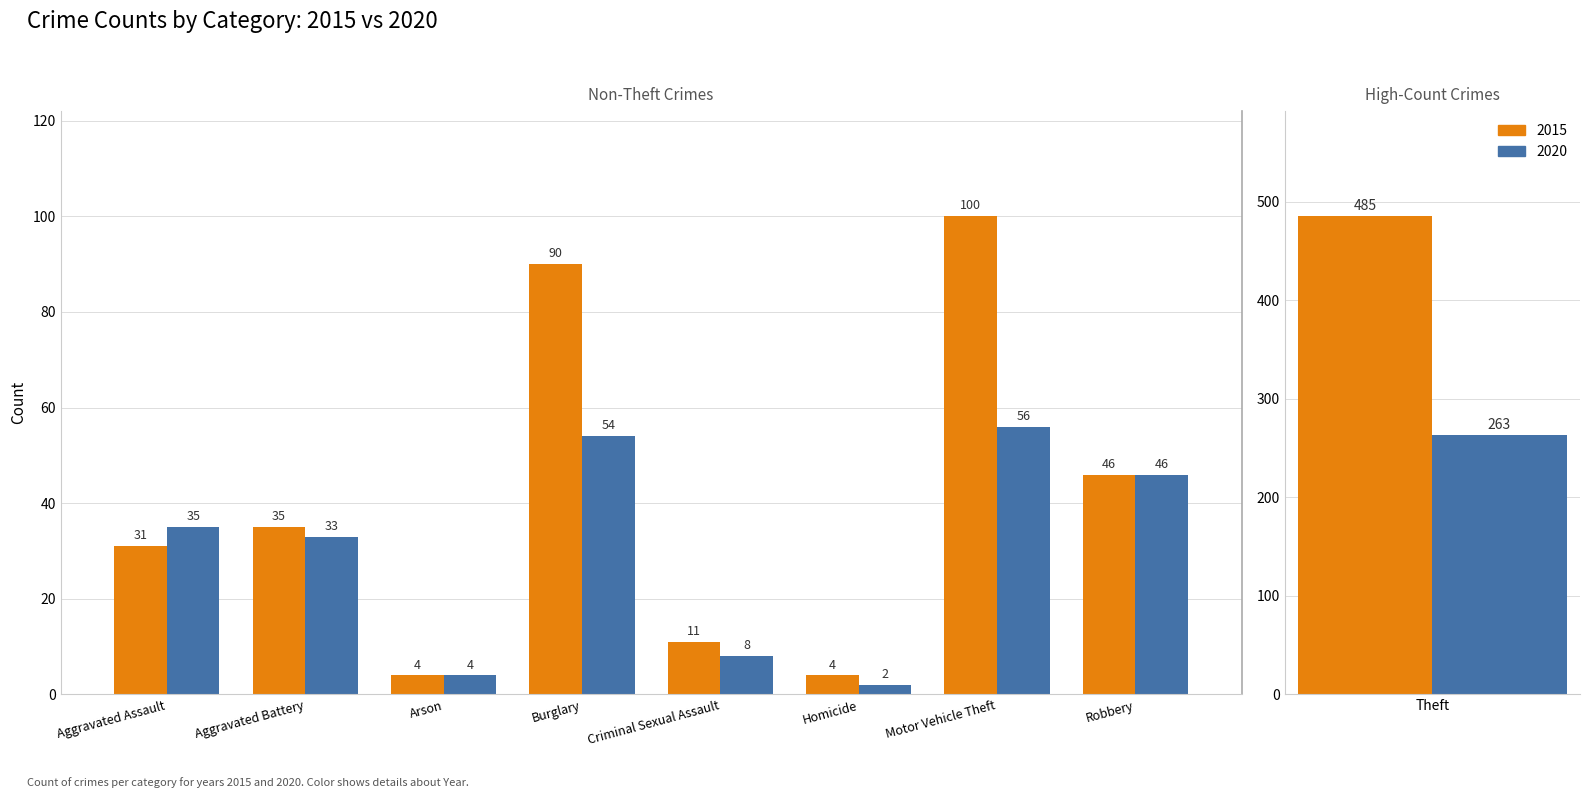

Is the value of 2020 at Homicide greater than the value of 2015 at Criminal Sexual Assault?

No